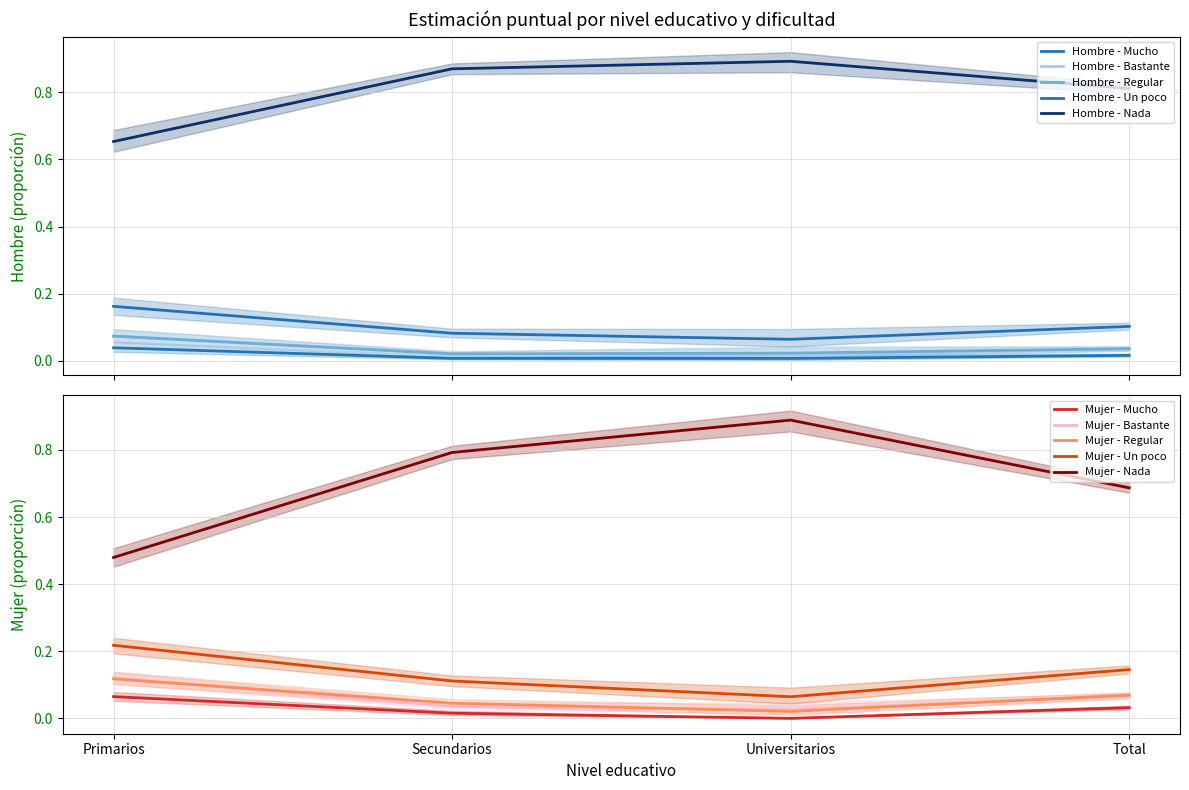

What is the label of the 3rd point from the left?

Universitarios